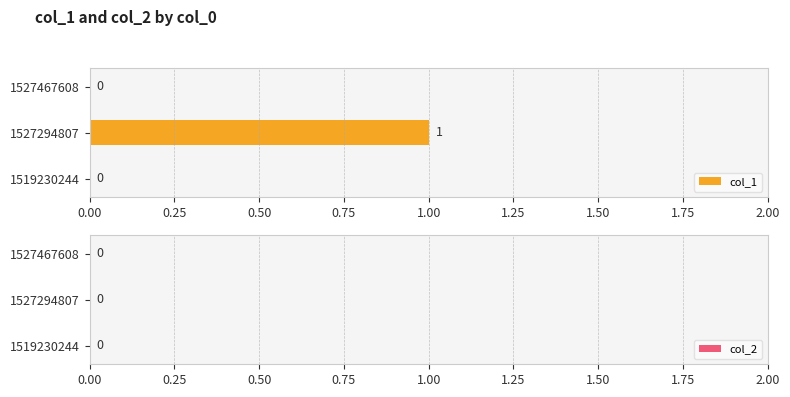

What is the change in value from 1519230244 to 1527294807?

+1